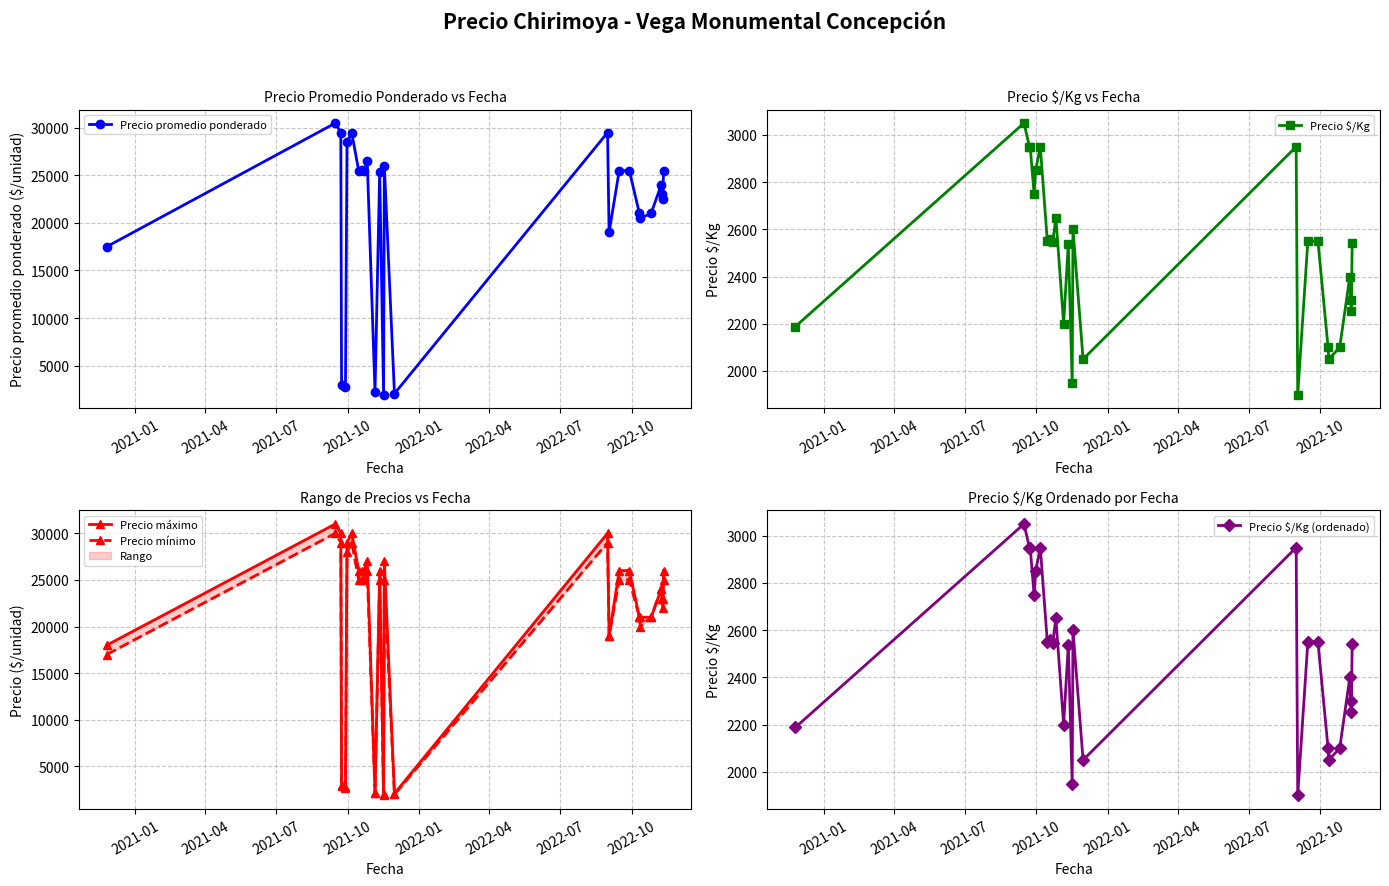

Reading left to right, what are all the values shown in this chart?

Precio promedio ponderado: 17500	30500	29500	2950	2750	28500	29500	25500	25600	25467	26500	2200	25375	1950	26000	2050	29500	19000	25500	25500	21000	20500	21000	24000	23000	22538	25429
Precio $/Kg: 2188	3050	2950	2950	2750	2850	2950	2550	2560	2547	2650	2200	2538	1950	2600	2050	2950	1900	2550	2550	2100	2050	2100	2400	2300	2254	2543
Precio máximo: 18000	31000	30000	3000	2800	29000	30000	26000	26000	26000	27000	2200	26000	2000	27000	2100	30000	19000	26000	26000	21000	21000	21000	24000	23000	23000	26000
Precio mínimo: 17000	30000	29000	2900	2700	28000	29000	25000	25000	25000	26000	2200	25000	1900	25000	2000	29000	19000	25000	25000	21000	20000	21000	24000	23000	22000	25000
Precio $/Kg (ordenado): 2188	3050	2950	2950	2750	2850	2950	2550	2560	2547	2650	2200	2538	1950	2600	2050	2950	1900	2550	2550	2100	2050	2100	2400	2300	2254	2543